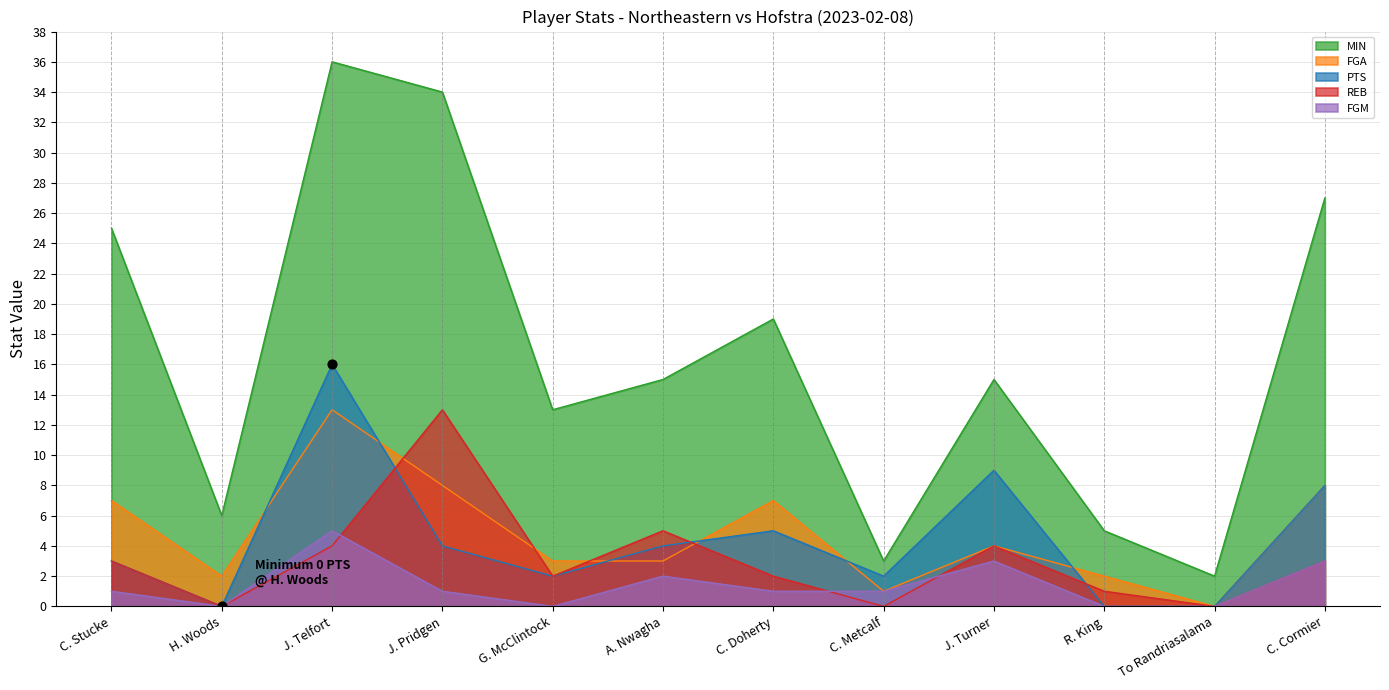

Which series contains the lowest Y value?

FGA